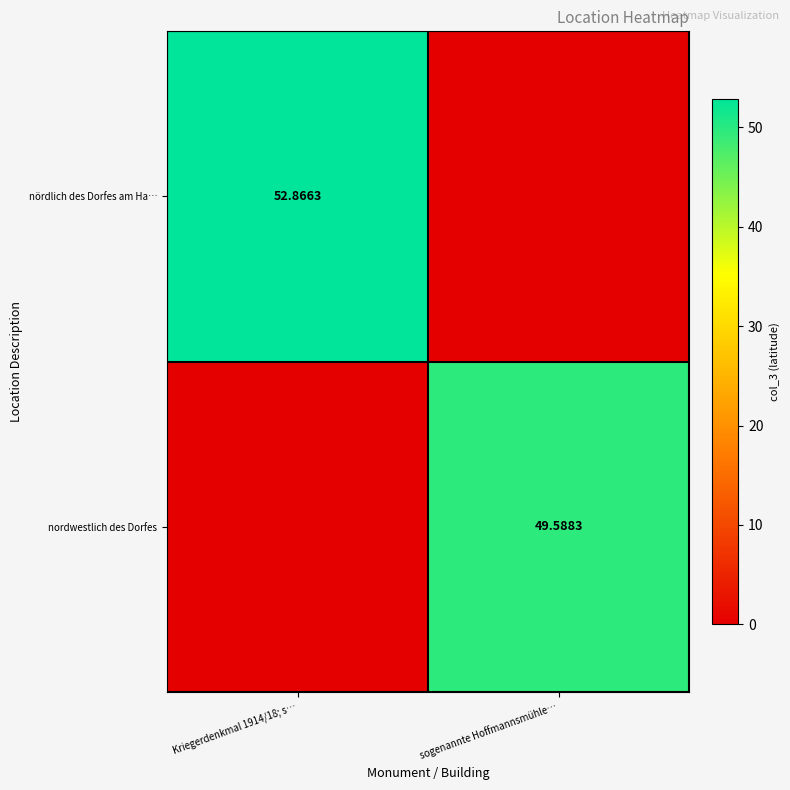

Which series has the largest total across all categories?

nördlich des Dorfes am Ha…